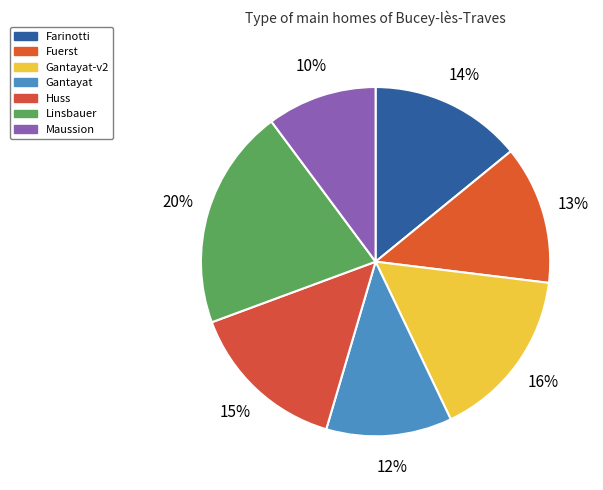

Rank the categories by value from highest to lowest.

Linsbauer, Gantayat-v2, Huss, Farinotti, Fuerst, Gantayat, Maussion